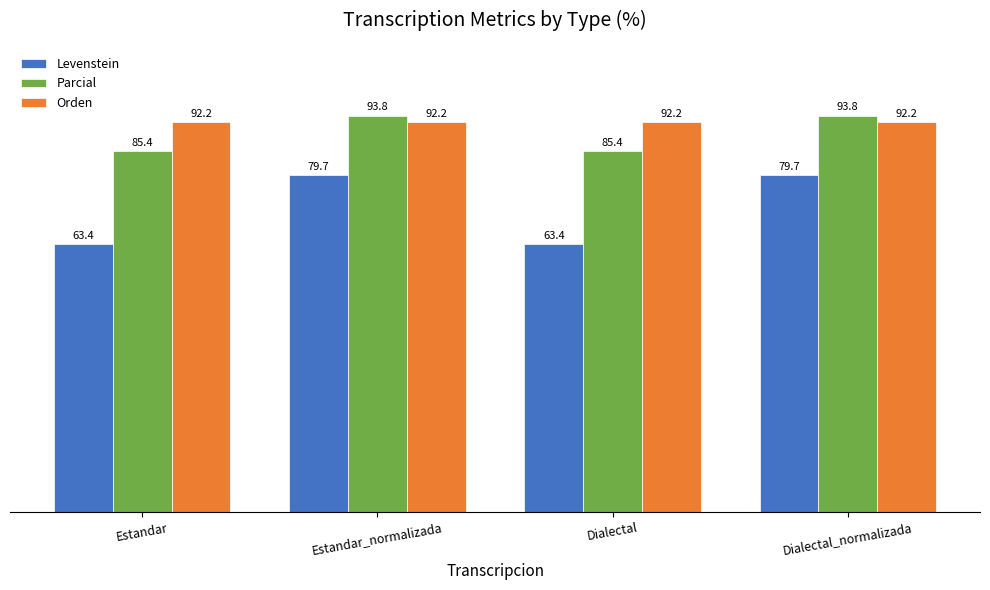

What is the total value across all series at Estandar?

241.0